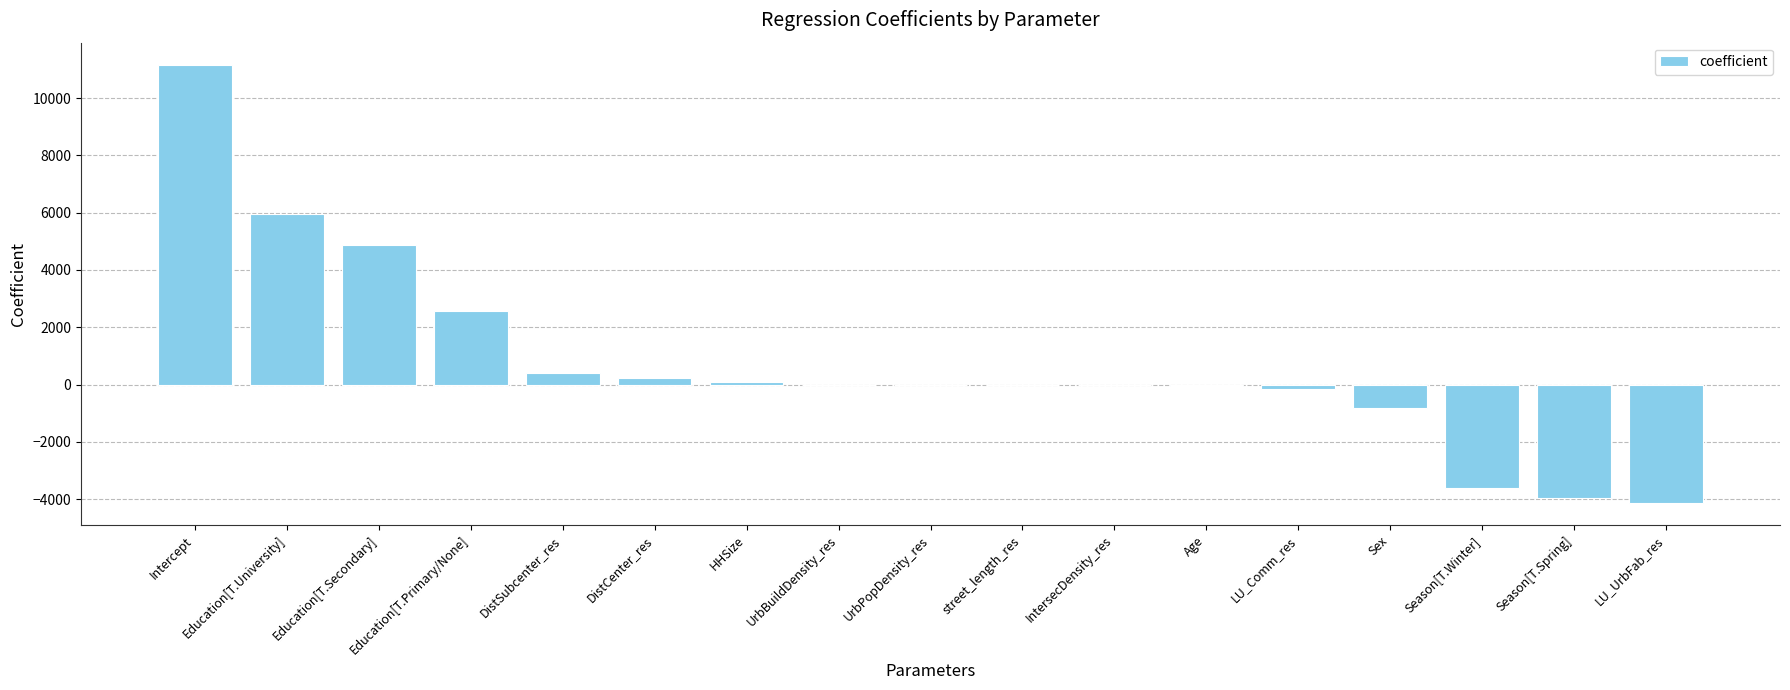

What is the average value?

737.3